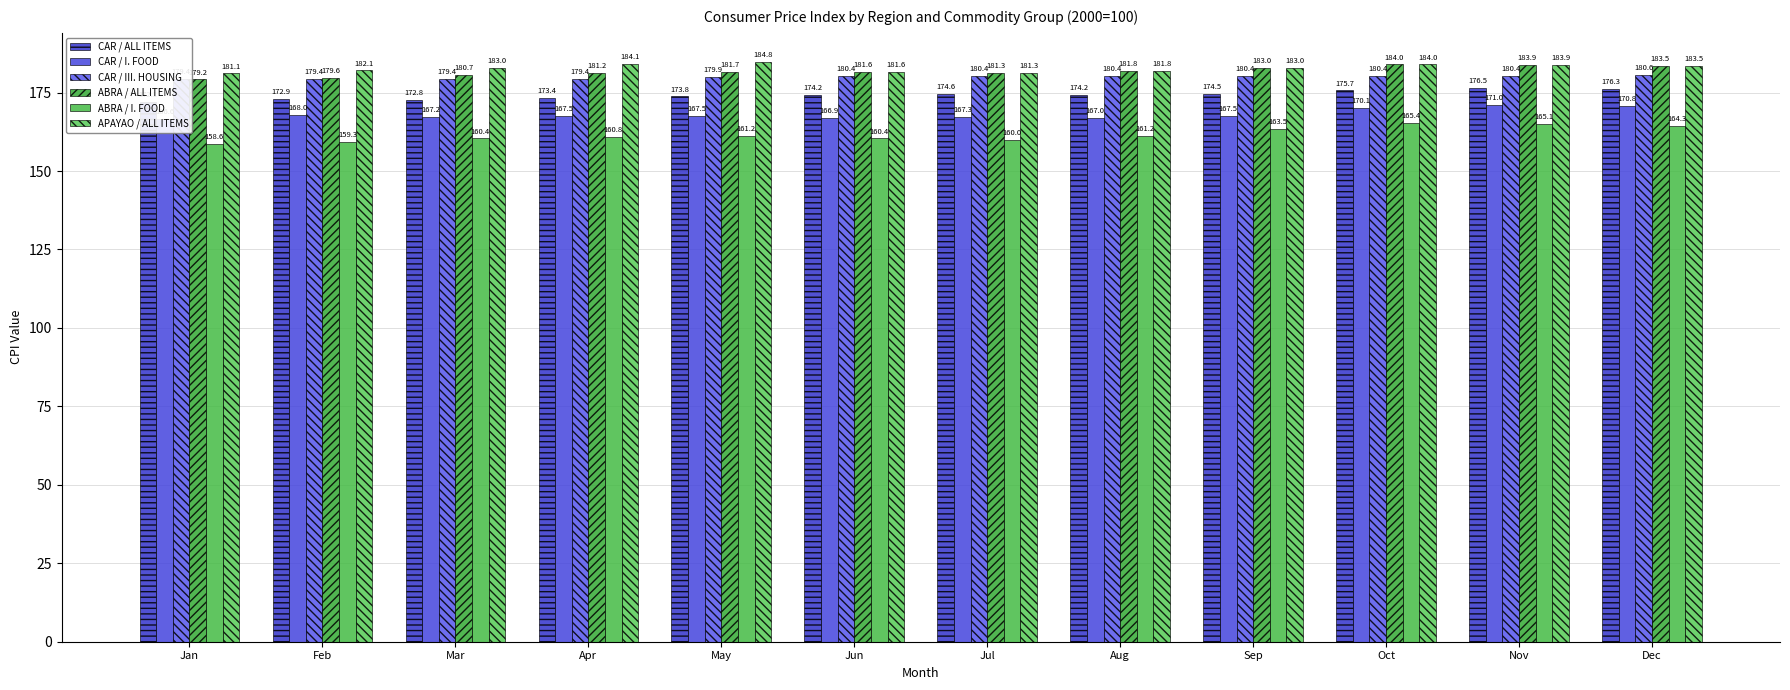

What are all the series names shown in the legend?

CAR / ALL ITEMS, CAR / I. FOOD, CAR / III. HOUSING, ABRA / ALL ITEMS, ABRA / I. FOOD, APAYAO / ALL ITEMS